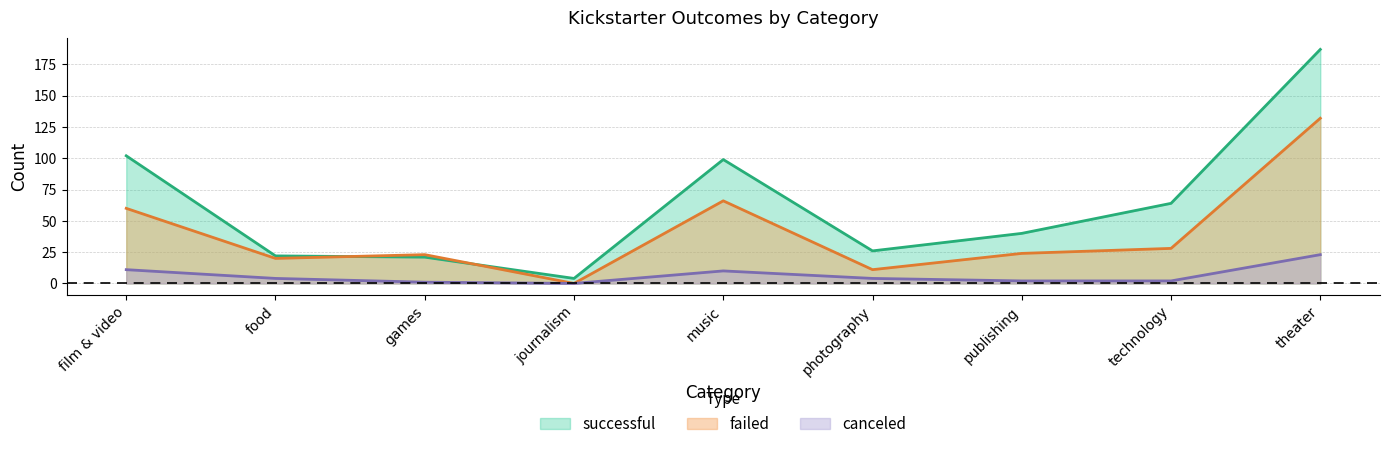

What is the difference between the failed values at technology and publishing?

4